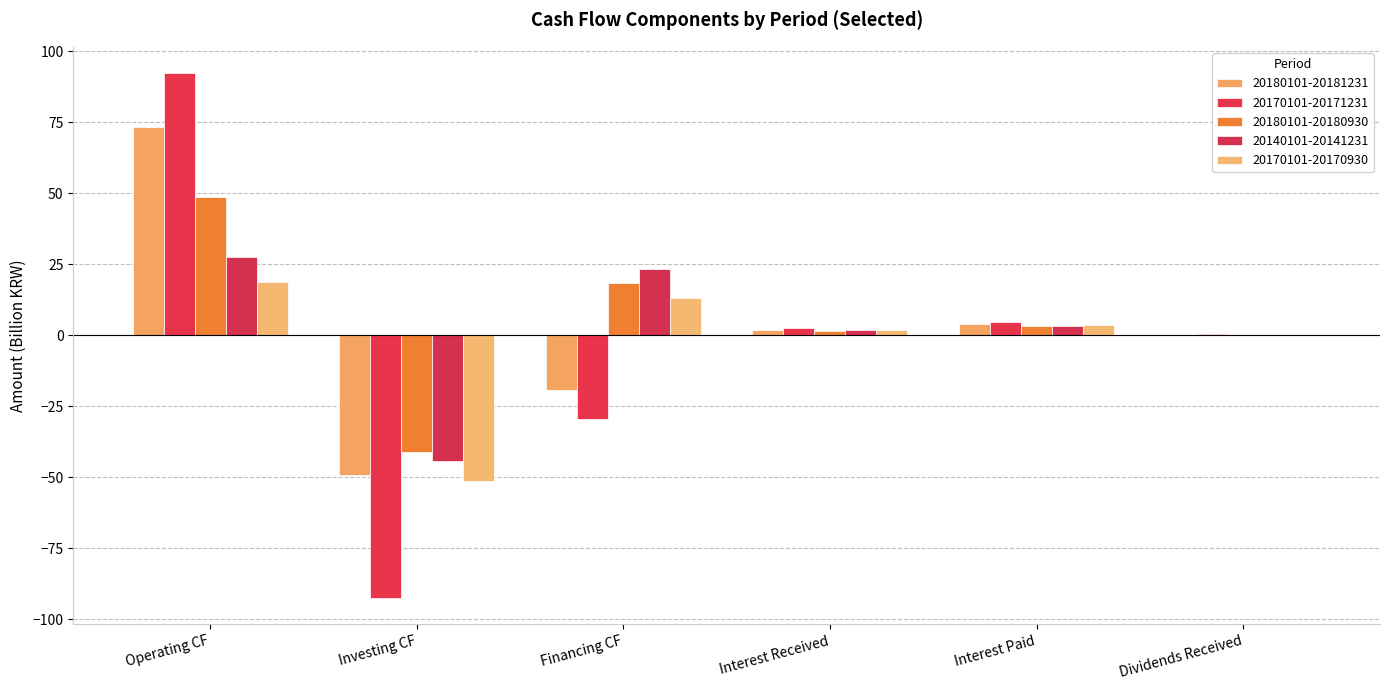

At which label is 20140101-20141231 closest to -8?

Dividends Received